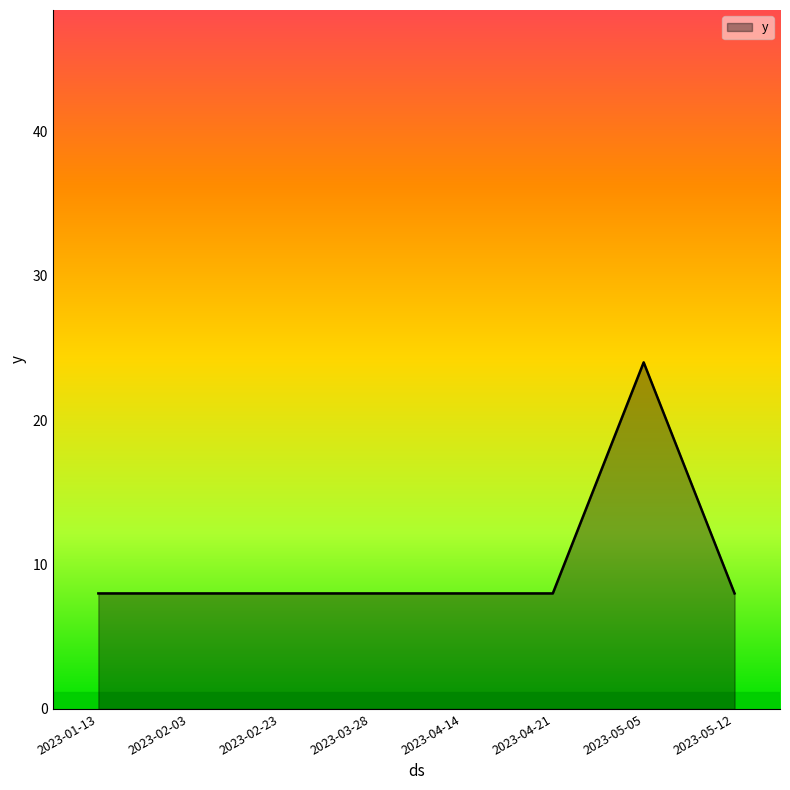

True or false: the data has more than 0 interior local peaks.

True